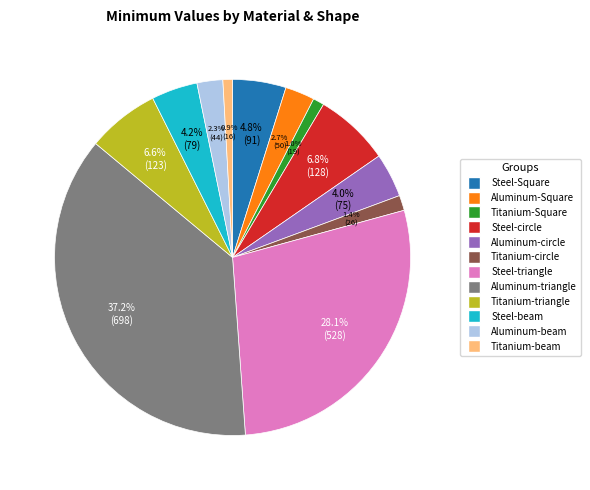

Do Steel-Square and Steel-circle together represent more than half of the pie?

No